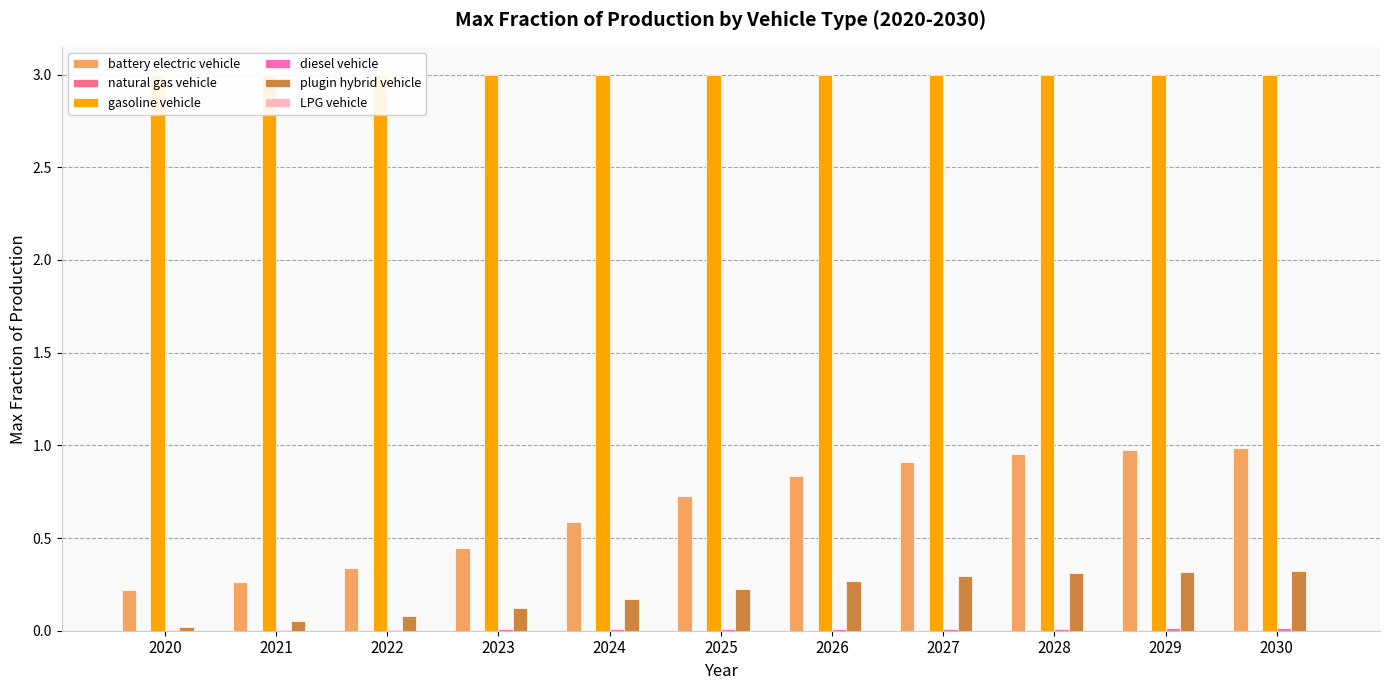

What is the highest value of the battery electric vehicle series?

1.0